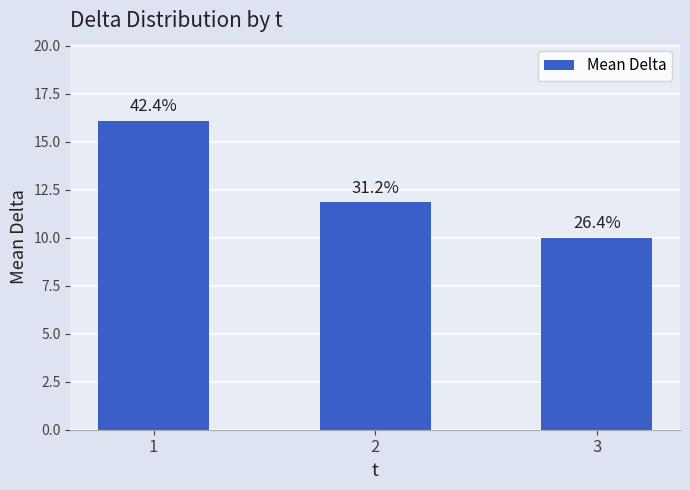

Which has a higher value, 3 or 1?

1